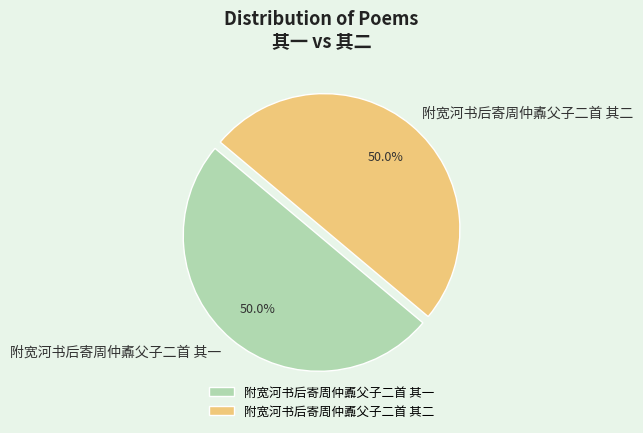

What is the ratio of the value at 附宽河书后寄周仲鼒父子二首 其一 to the value at 附宽河书后寄周仲鼒父子二首 其二?

1.0